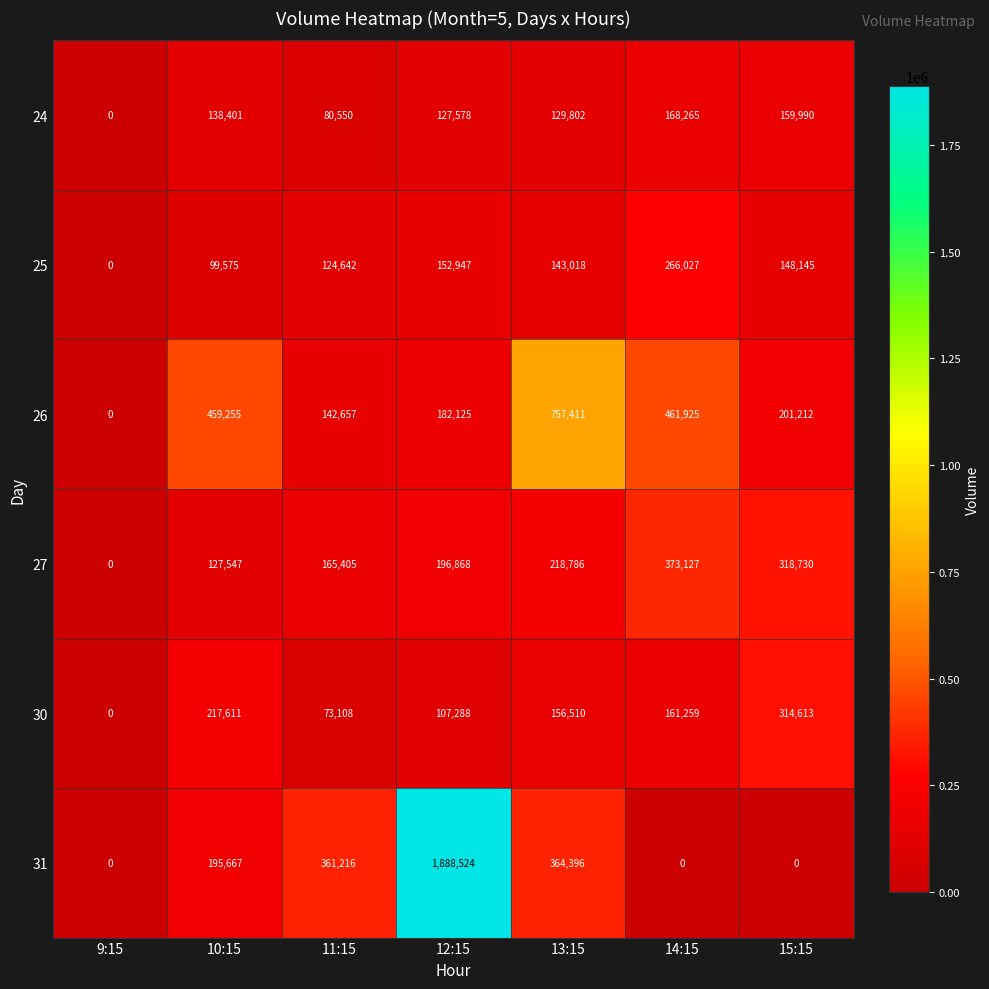

Where is 27 nearest to the value 186563?

12:15